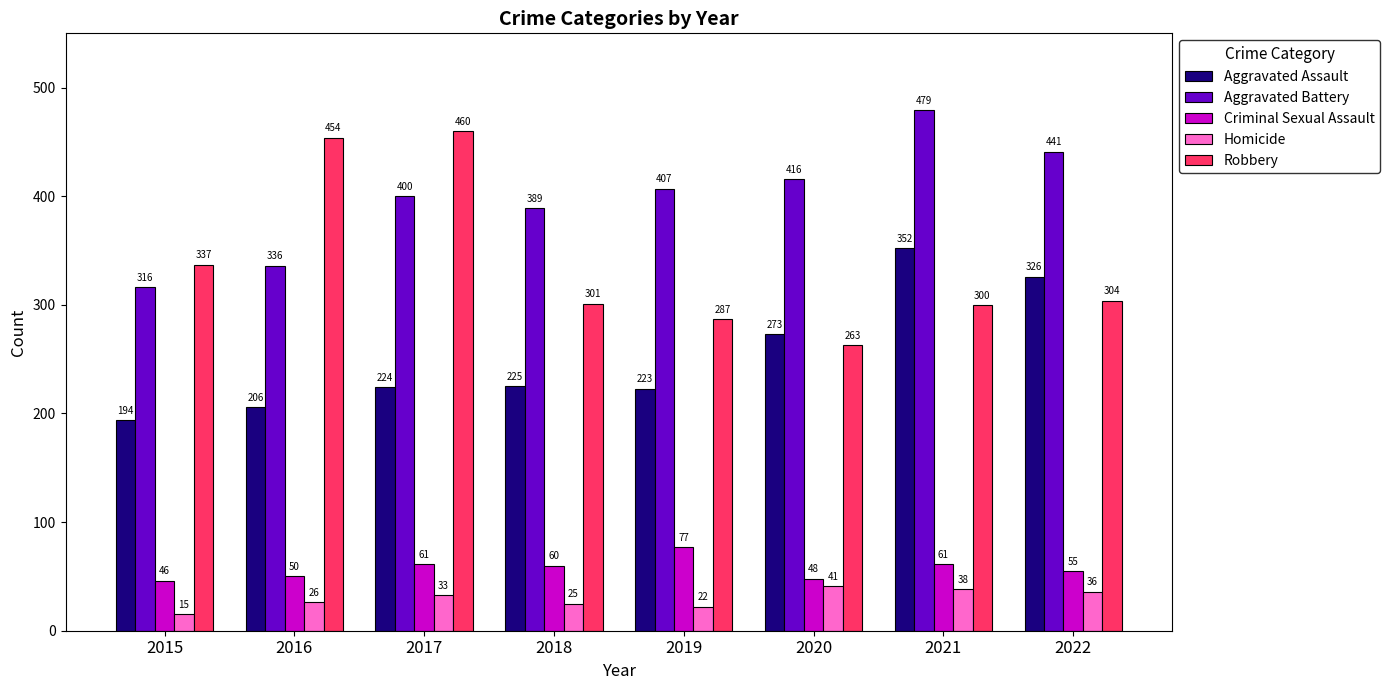

The value of Aggravated Assault at 2020 is 273. True or false?

True